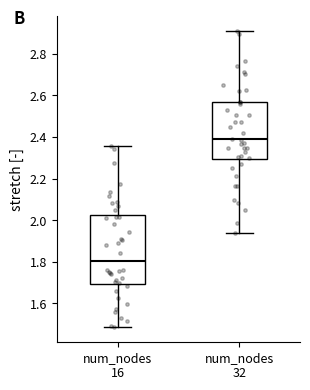

Reading left to right, transcribe this box plot: for each box, give where its median line is, the range the box spans, and where its two whiskers end, as read against the y-axis. The values are not printed on the chart, so give them approximately, as read against the axis.

num_nodes 16: median 1.80, box 1.70 to 2.02, whiskers 1.48 to 2.36
num_nodes 32: median 2.38, box 2.30 to 2.56, whiskers 1.94 to 2.90